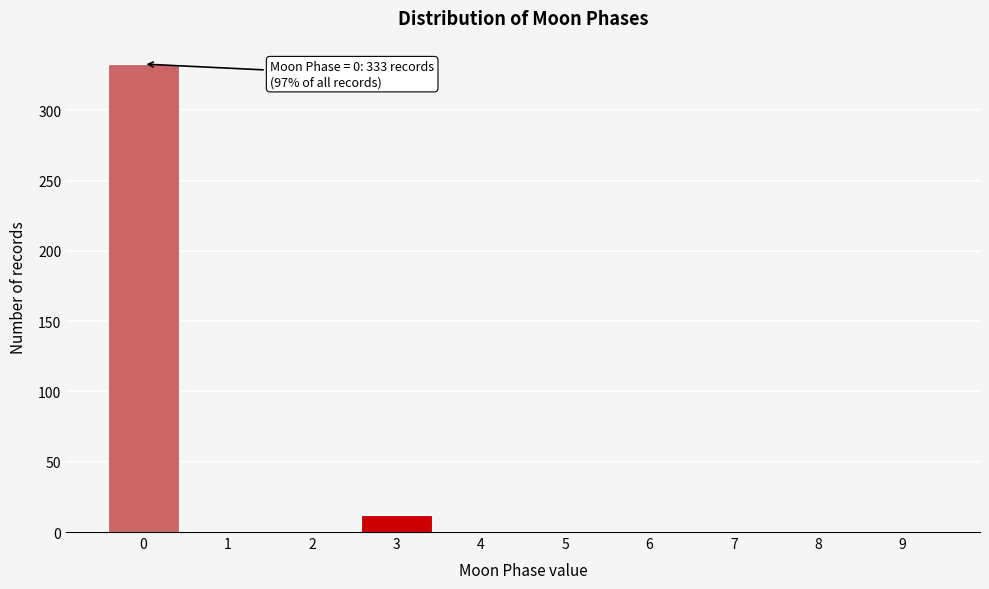

Reading left to right, what are all the values shown in this chart?

0=333	1=0	2=0	3=12	4=0	5=0	6=0	7=0	8=0	9=0